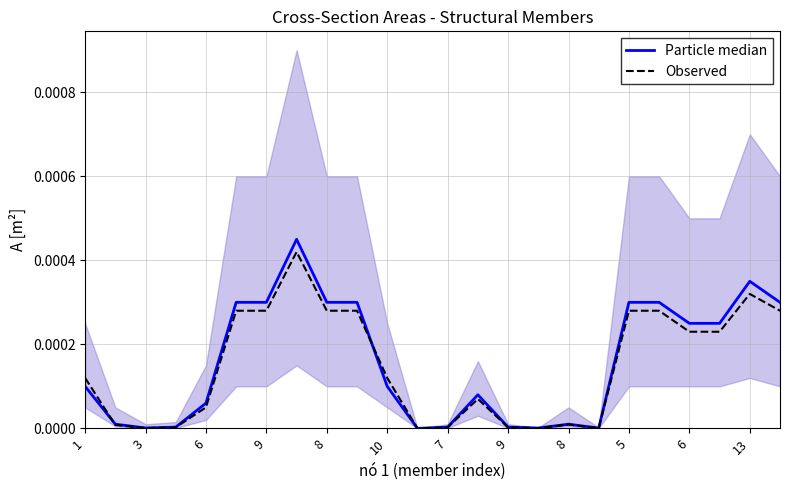

Which series changed the most between 13 and 21?

Particle median